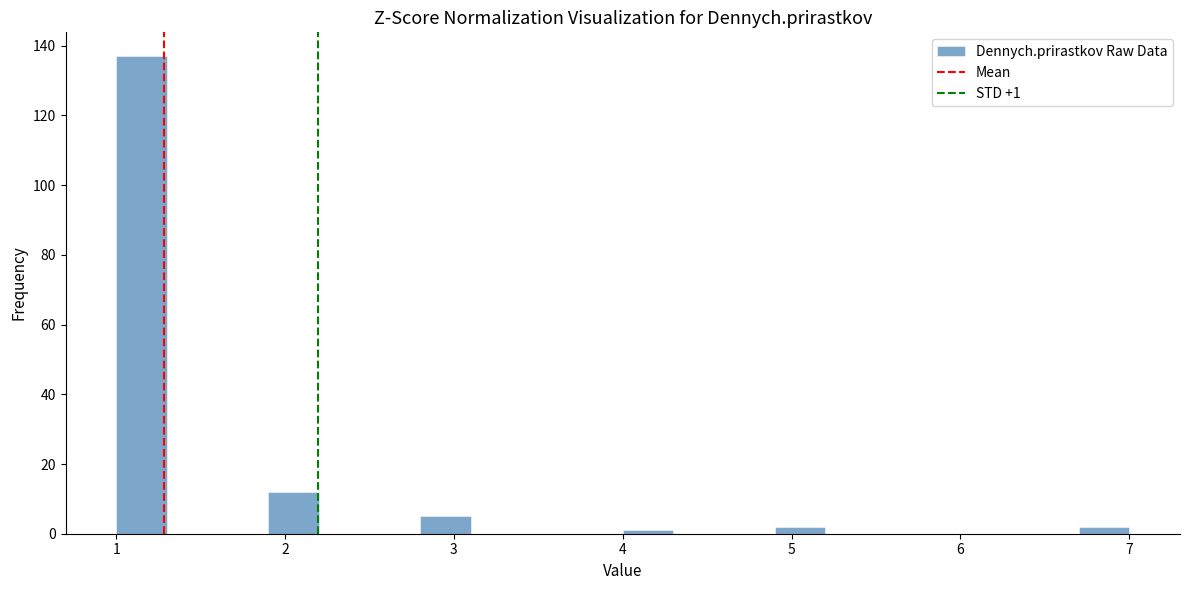

Read against the x-axis, roughly where is the centre of the tallest bar?

1.2